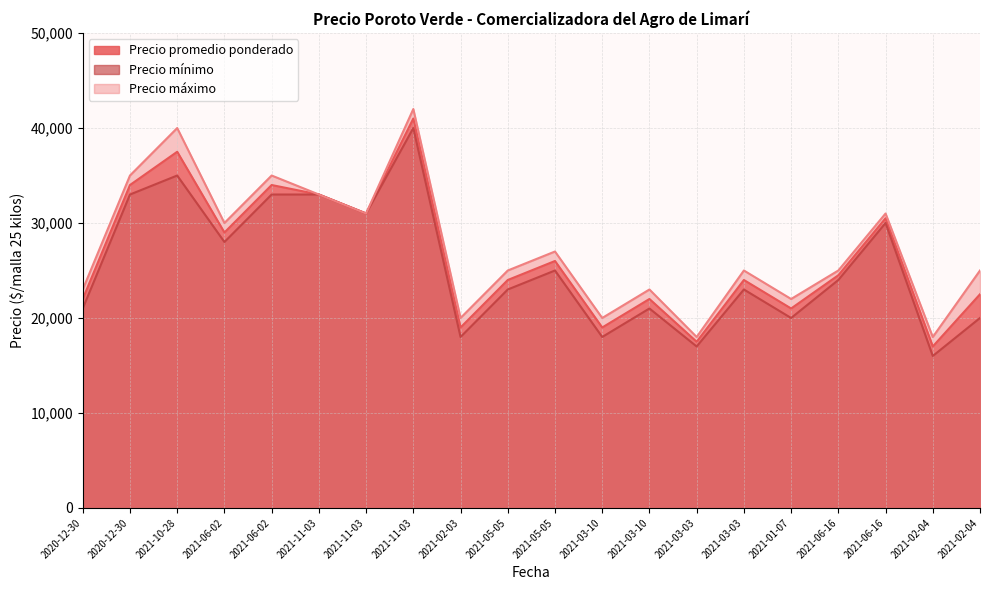

At how many categories does at least one series exceed 21433?

16